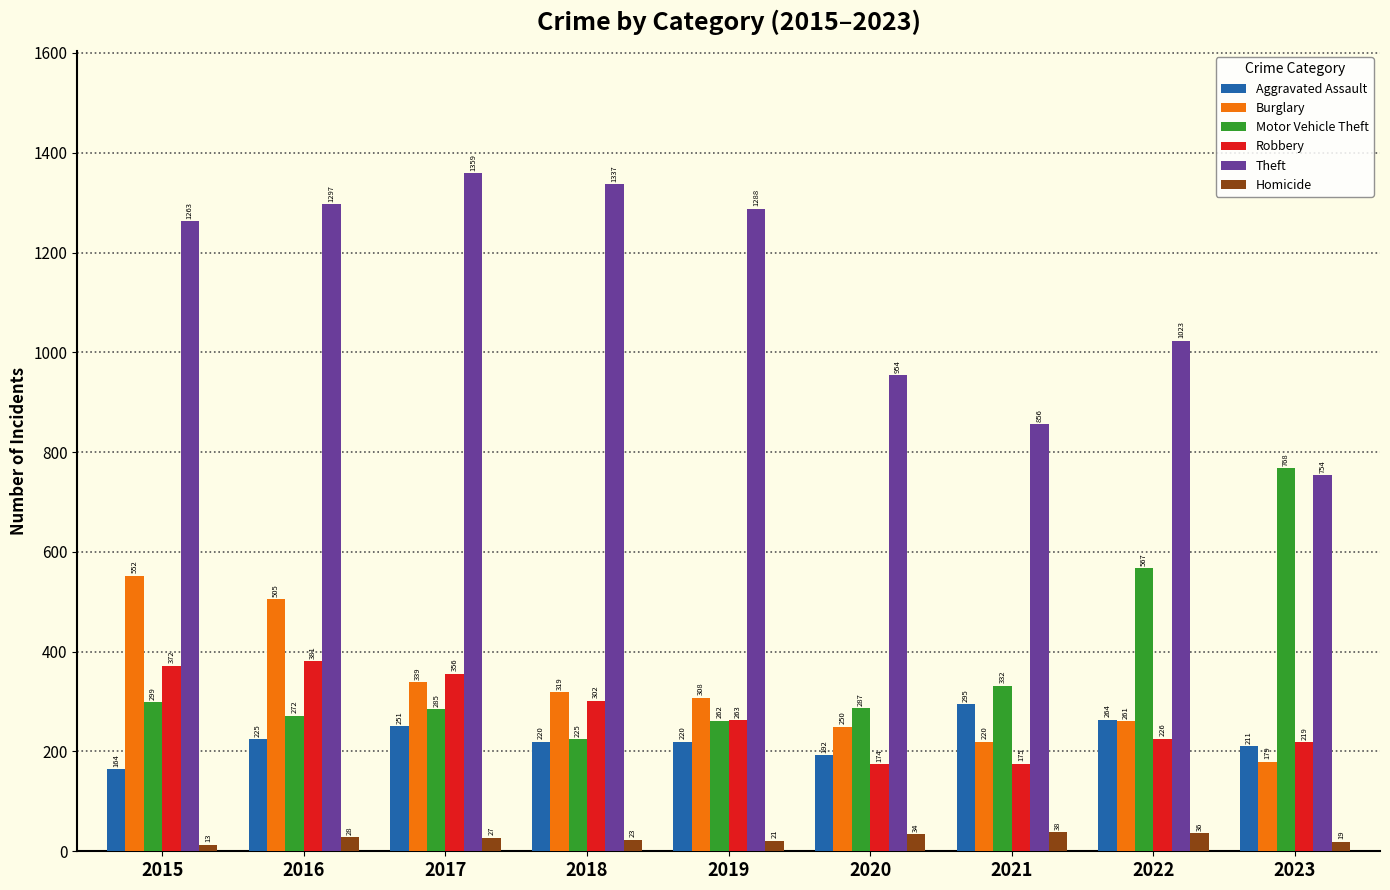

What is the spread (max minus min) of values at 2023?

749